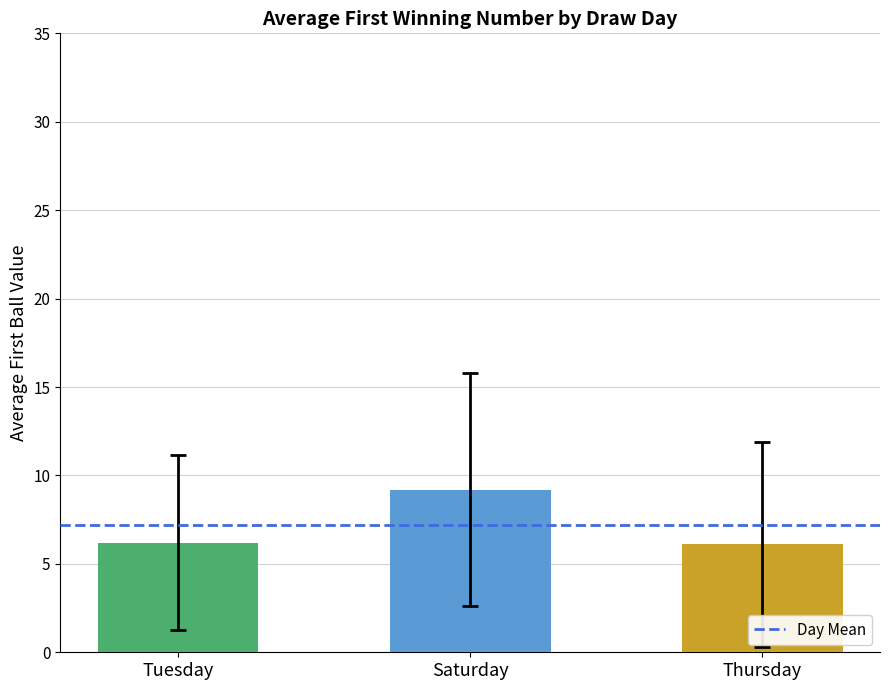

The chart shows a value of 6.1 at Thursday. True or false?

True